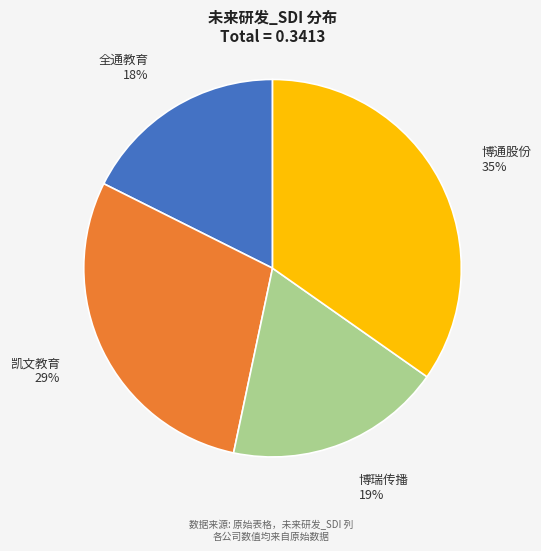

Which has a higher value, 凯文教育 or 博瑞传播?

凯文教育